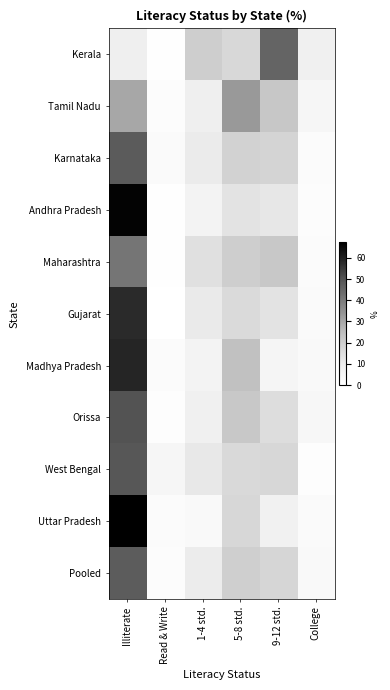

Reading right to left, list all the values displayed in this chart.

Kerala: College=8.2	9-12 std.=45.6	5-8 std.=17.0	1-4 std.=20.1	Read & Write=0.3	Illiterate=8.8
Tamil Nadu: College=4.8	9-12 std.=22.3	5-8 std.=33.1	1-4 std.=8.5	Read & Write=1.5	Illiterate=29.9
Karnataka: College=2.3	9-12 std.=18.4	5-8 std.=18.8	1-4 std.=10.2	Read & Write=2.5	Illiterate=47.9
Andhra Pradesh: College=1.8	9-12 std.=11.4	5-8 std.=12.9	1-4 std.=6.8	Read & Write=0.7	Illiterate=66.4
Maharashtra: College=2.2	9-12 std.=21.6	5-8 std.=20.1	1-4 std.=14.1	Read & Write=0.6	Illiterate=41.3
Gujarat: College=2.7	9-12 std.=12.9	5-8 std.=16.5	1-4 std.=10.3	Read & Write=0.1	Illiterate=57.6
Madhya Pradesh: College=3.0	9-12 std.=5.3	5-8 std.=24.1	1-4 std.=6.6	Read & Write=2.2	Illiterate=58.7
Orissa: College=4.0	9-12 std.=15.1	5-8 std.=21.9	1-4 std.=8.1	Read & Write=0.9	Illiterate=50.0
West Bengal: College=1.1	9-12 std.=17.1	5-8 std.=16.8	1-4 std.=11.2	Read & Write=4.8	Illiterate=49.1
Uttar Pradesh: College=2.7	9-12 std.=7.7	5-8 std.=17.2	1-4 std.=3.1	Read & Write=2.0	Illiterate=67.3
Pooled: College=3.3	9-12 std.=17.8	5-8 std.=19.9	1-4 std.=9.9	Read & Write=1.5	Illiterate=47.7